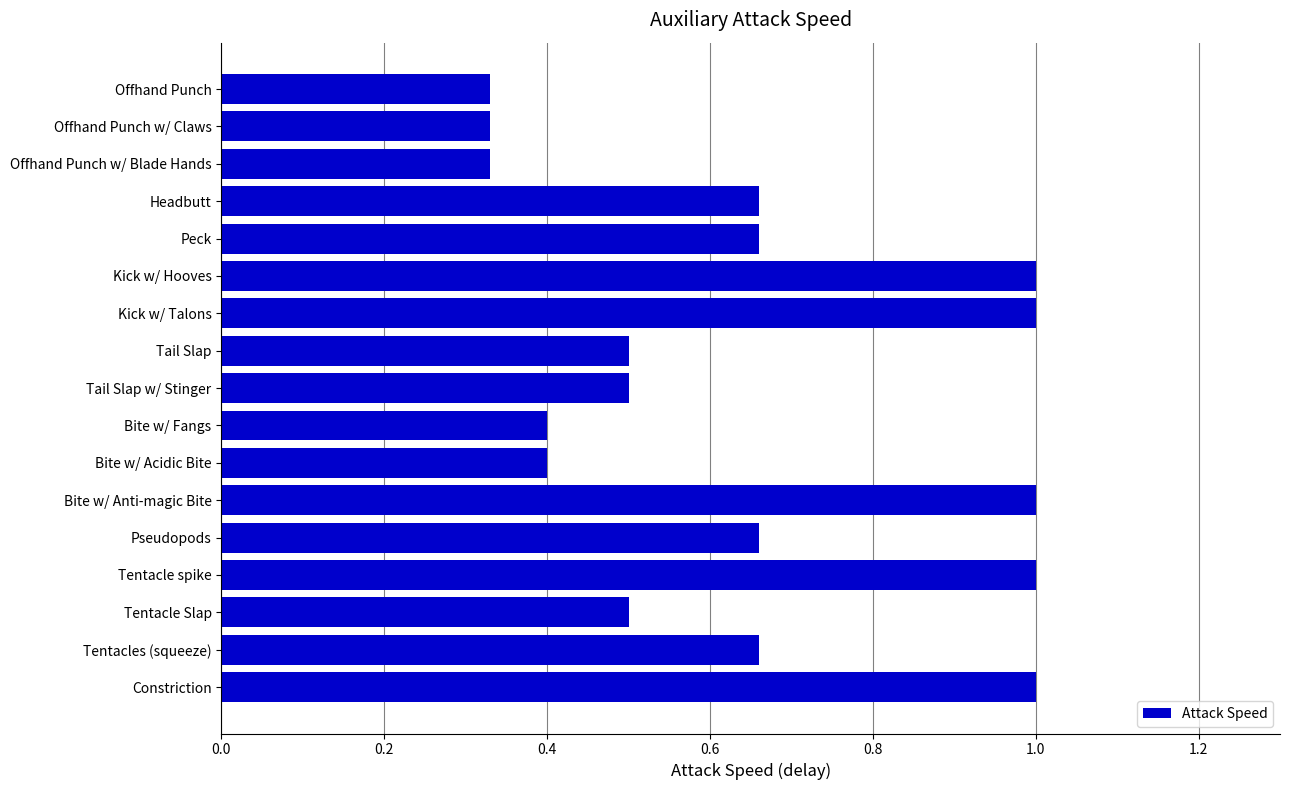

Is it true that the value at Offhand Punch is 0.6?

False